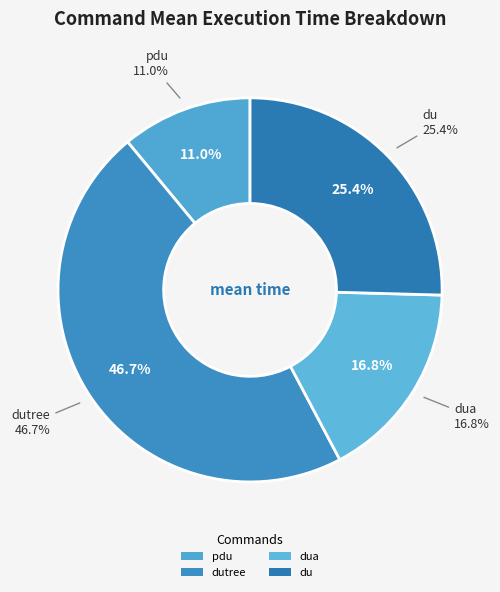

Combined, do dua --count-hard-links tmp.sample and dutree --summary tmp.sample account for over 50%?

Yes